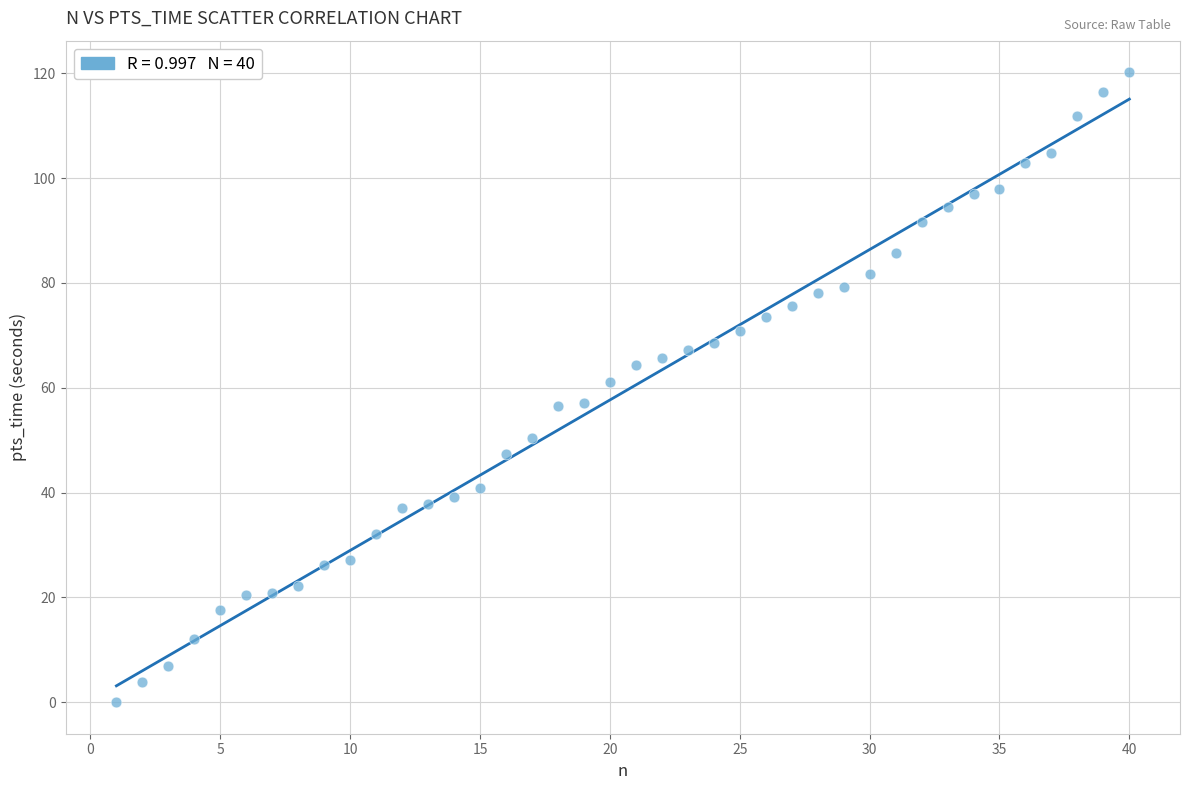

What is the range of X values (max minus min)?

39.0